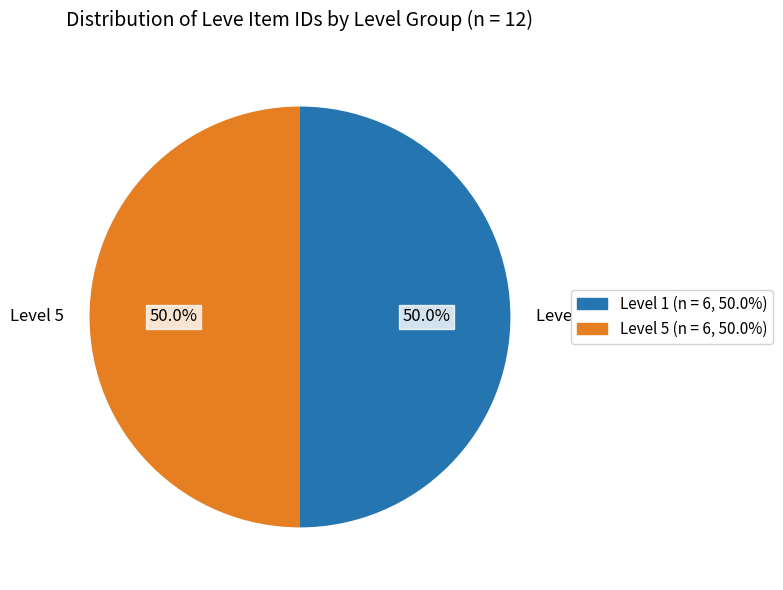

Count the number of slices in the pie.

2